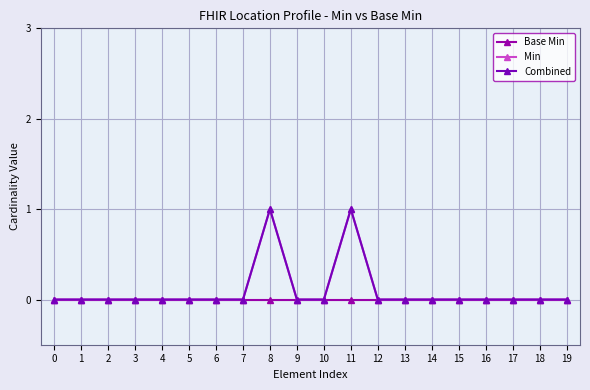

What is the difference between the maximum and second lowest values in the Combined series?

1